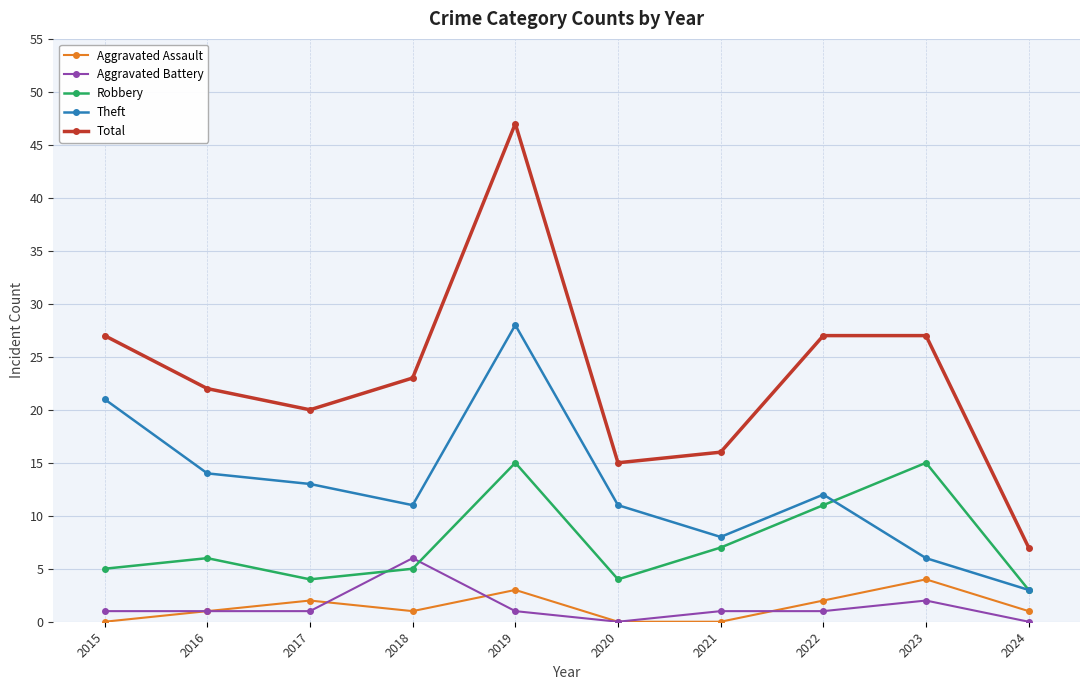

Is it true that Total equals 22 at 2016?

True